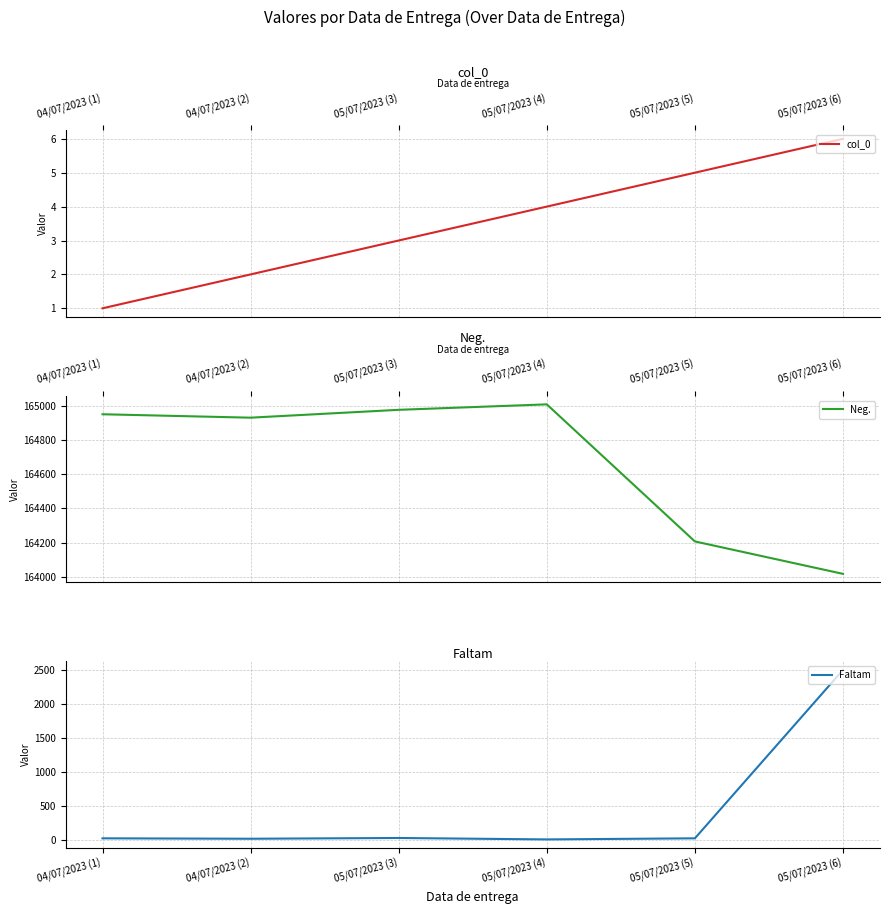

Is it true that Neg. equals 72358 at 04/07/2023 (2)?

False